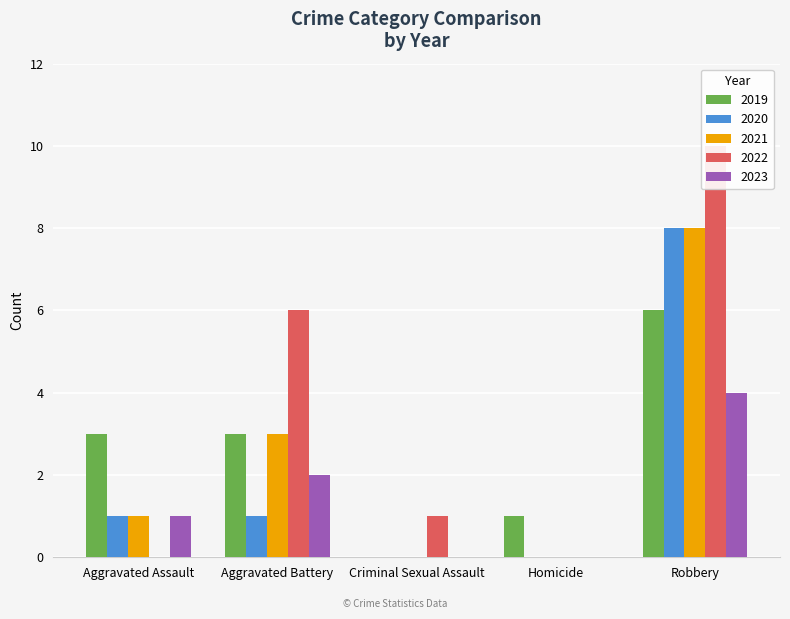

Where is 2022 nearest to the value 5?

Aggravated Battery